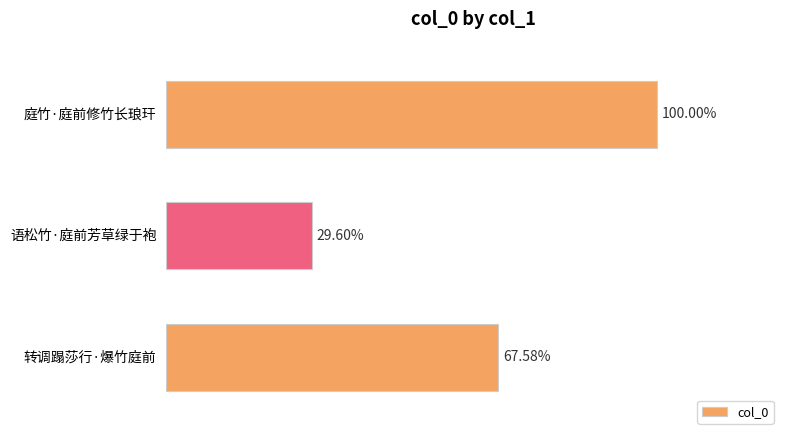

Does the chart contain any negative values?

No